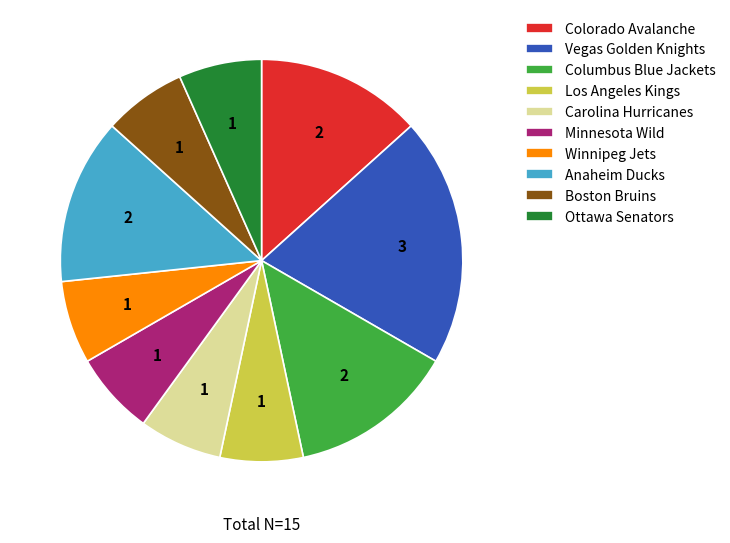

Is there a majority slice in this chart?

No